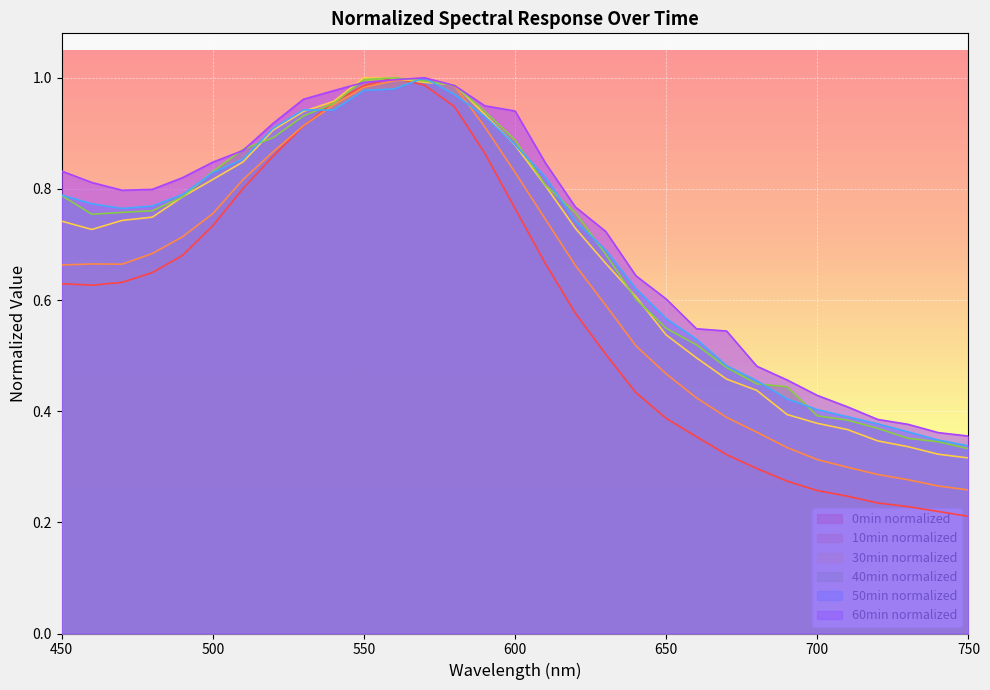

The value of 0min_normalized at 730 is 0.1. True or false?

False